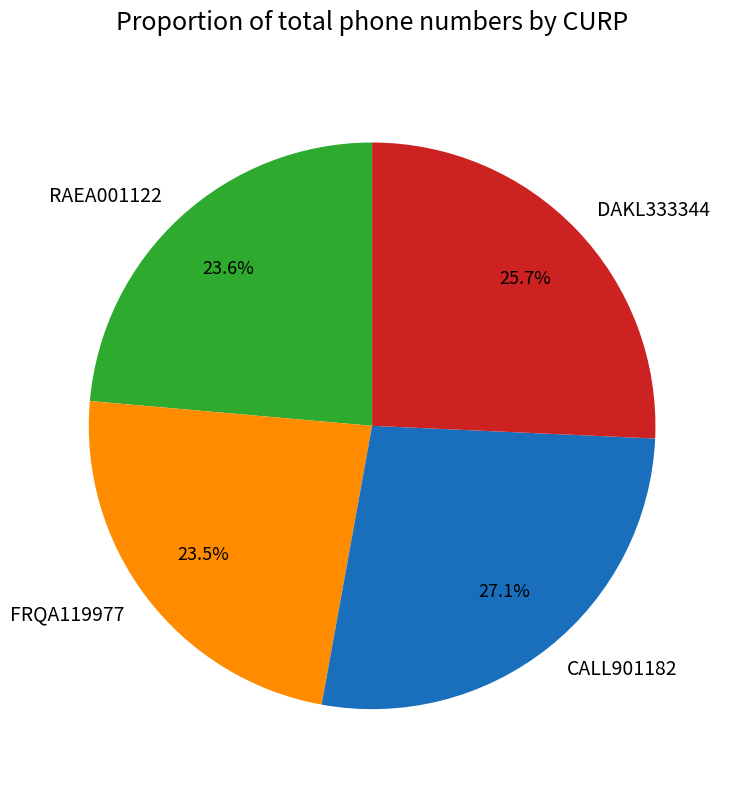

Is it true that RAEA001122 is 16% of the pie?

False